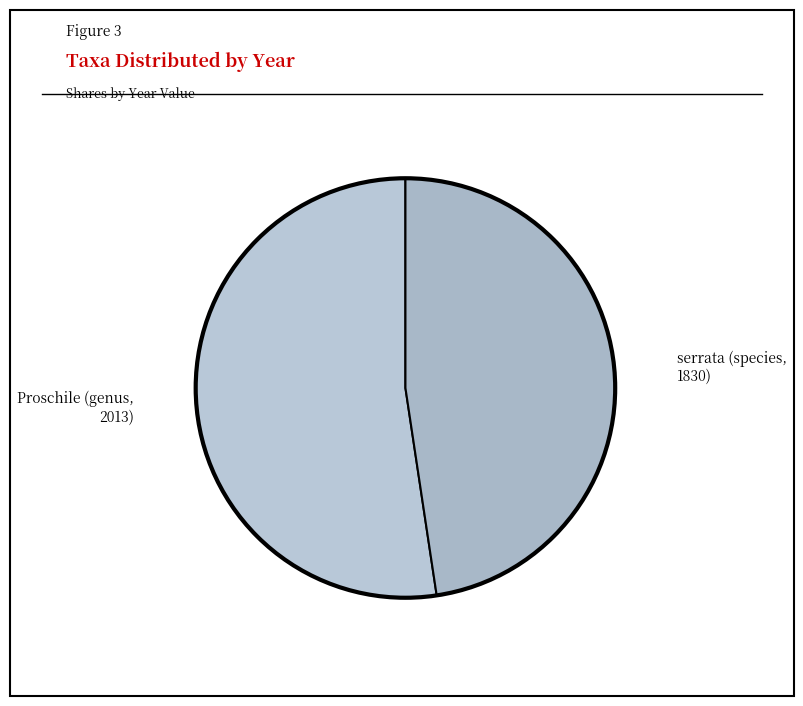

Combined, do Proschile (genus, 2013) and serrata (species, 1830) account for over 50%?

Yes